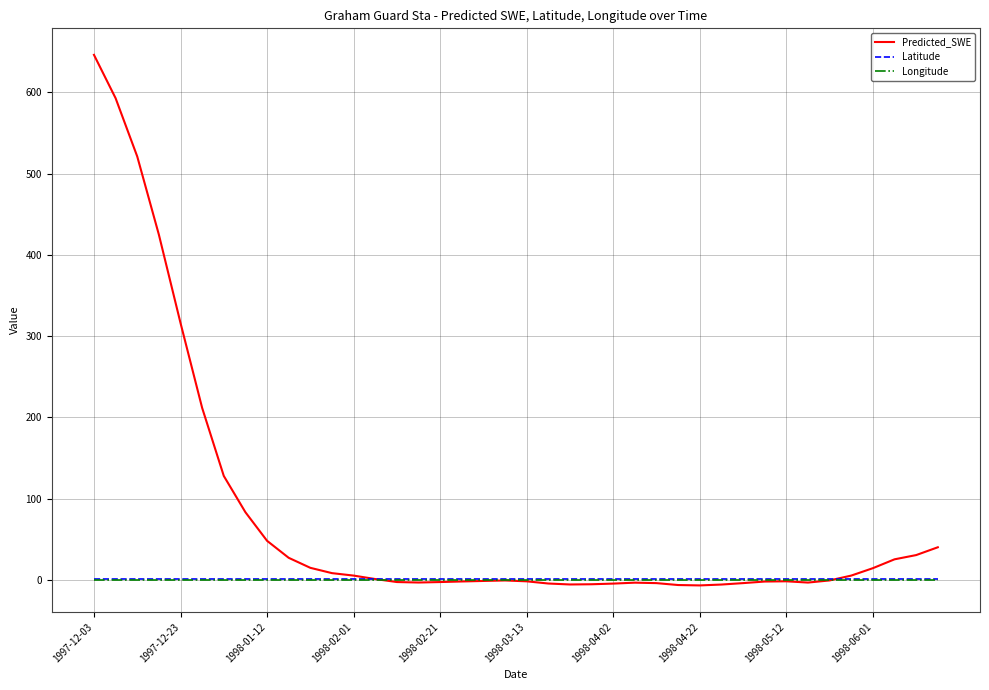

Which series has the widest spread of values?

Predicted_SWE